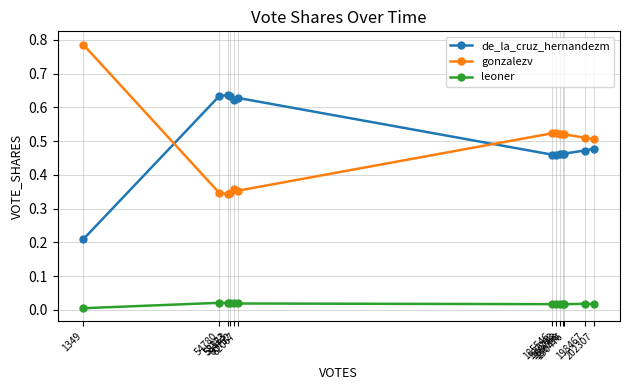

True or false: de_la_cruz_hernandezm has a value of 0.5 at 189790.

True